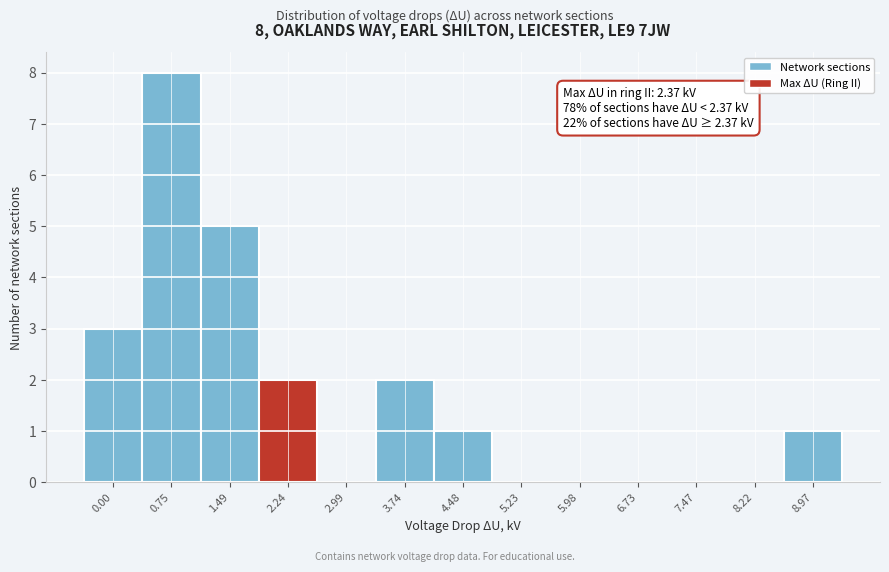

Reading right to left, transcribe all the data shown in this chart.

8.97=1	8.22=0	7.47=0	6.73=0	5.98=0	5.23=0	4.48=1	3.74=2	2.99=0	2.24=2	1.49=5	0.75=8	0.00=3